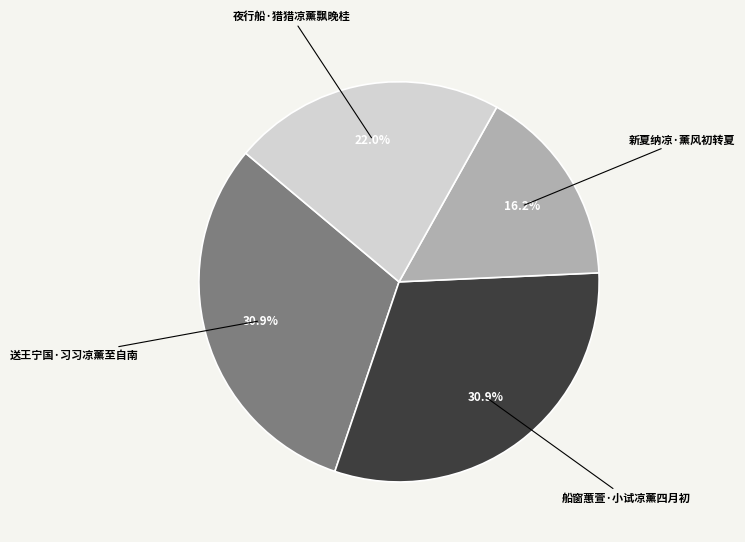

To the nearest percent, what percentage of the pie is 船窗蕙萱·小试凉薰四月初?

31%